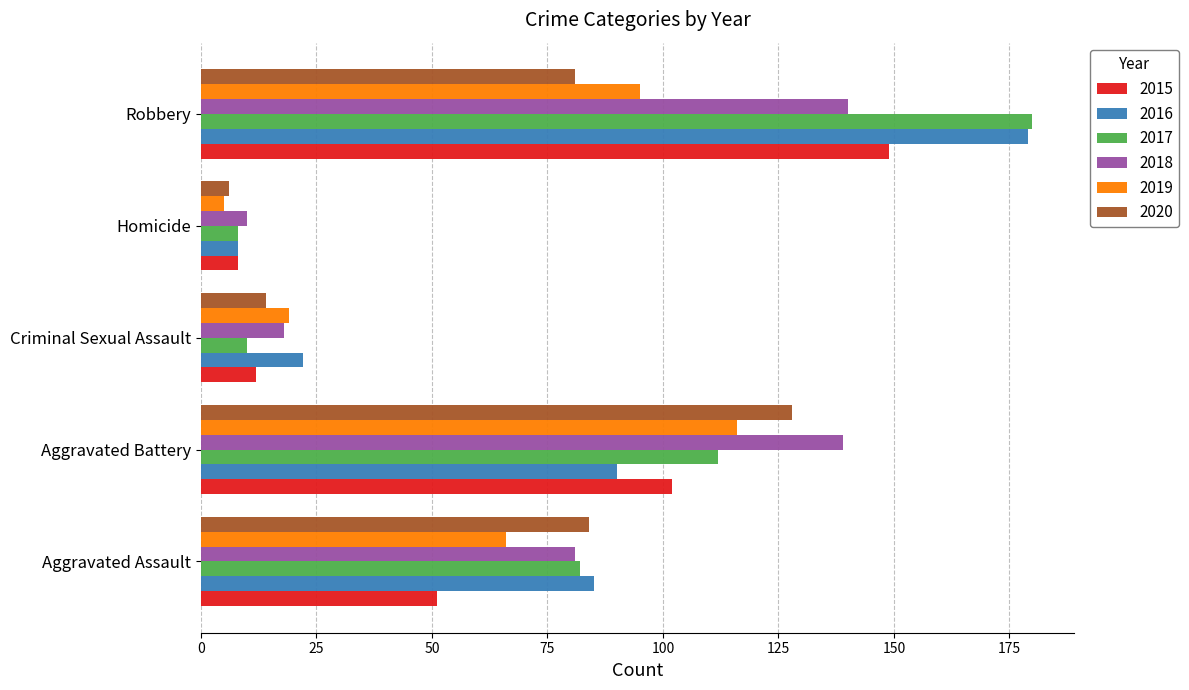

Which series has the widest spread of values?

2017